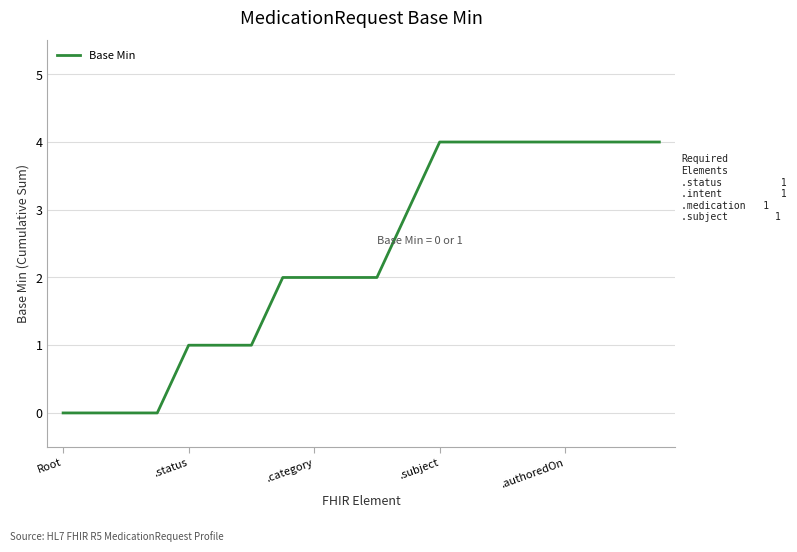

What is the difference between the maximum and minimum values?

4